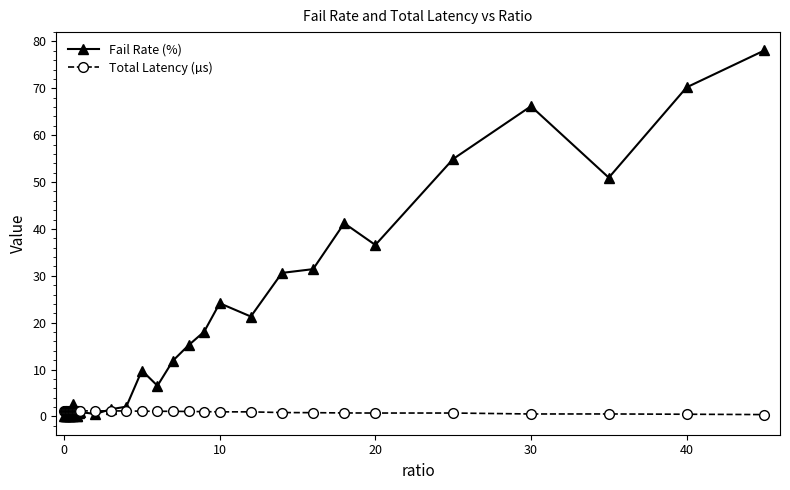

Which series has the largest total across all categories?

Fail Rate (%)